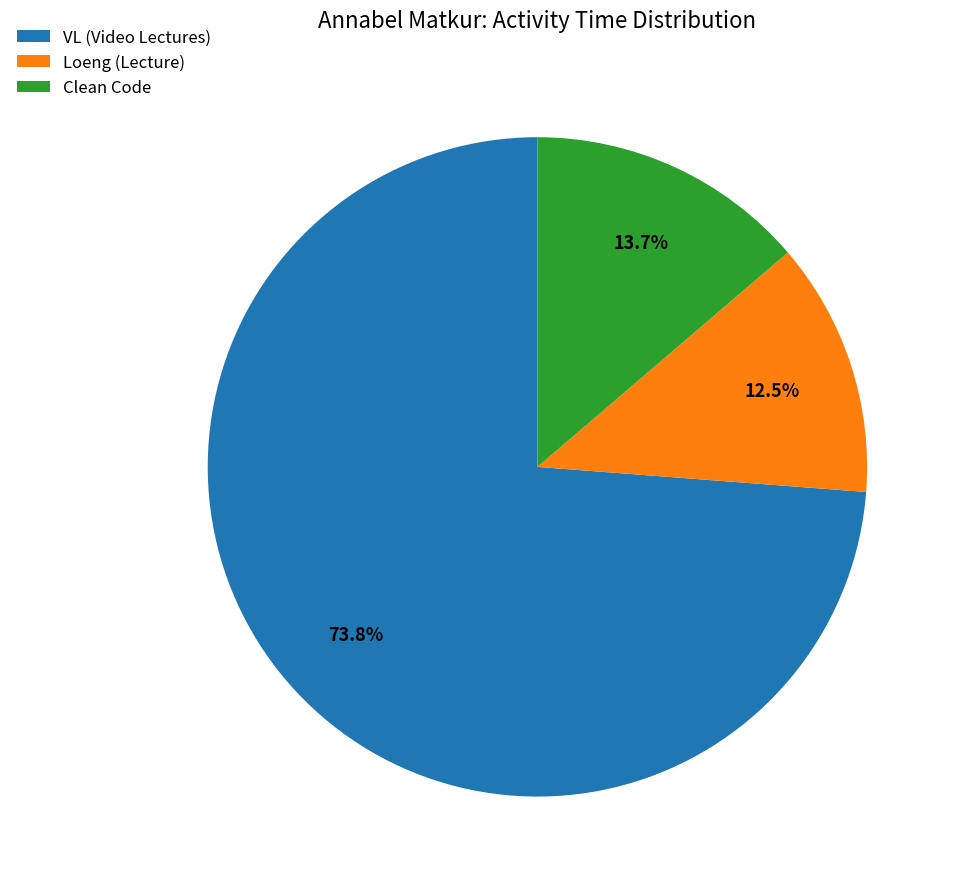

To the nearest percent, what percentage of the pie is Clean Code?

14%